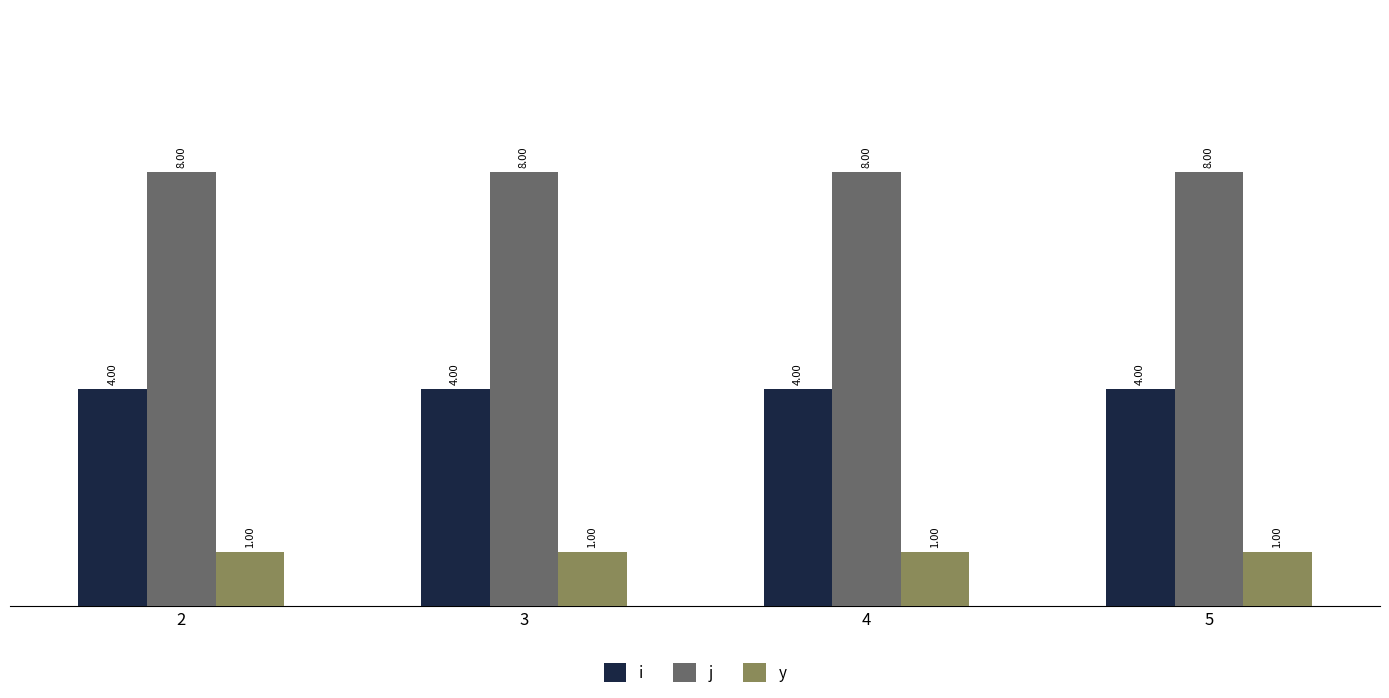

Reading left to right, what are all the values shown in this chart?

i: 4	4	4	4
j: 8	8	8	8
y: 1	1	1	1